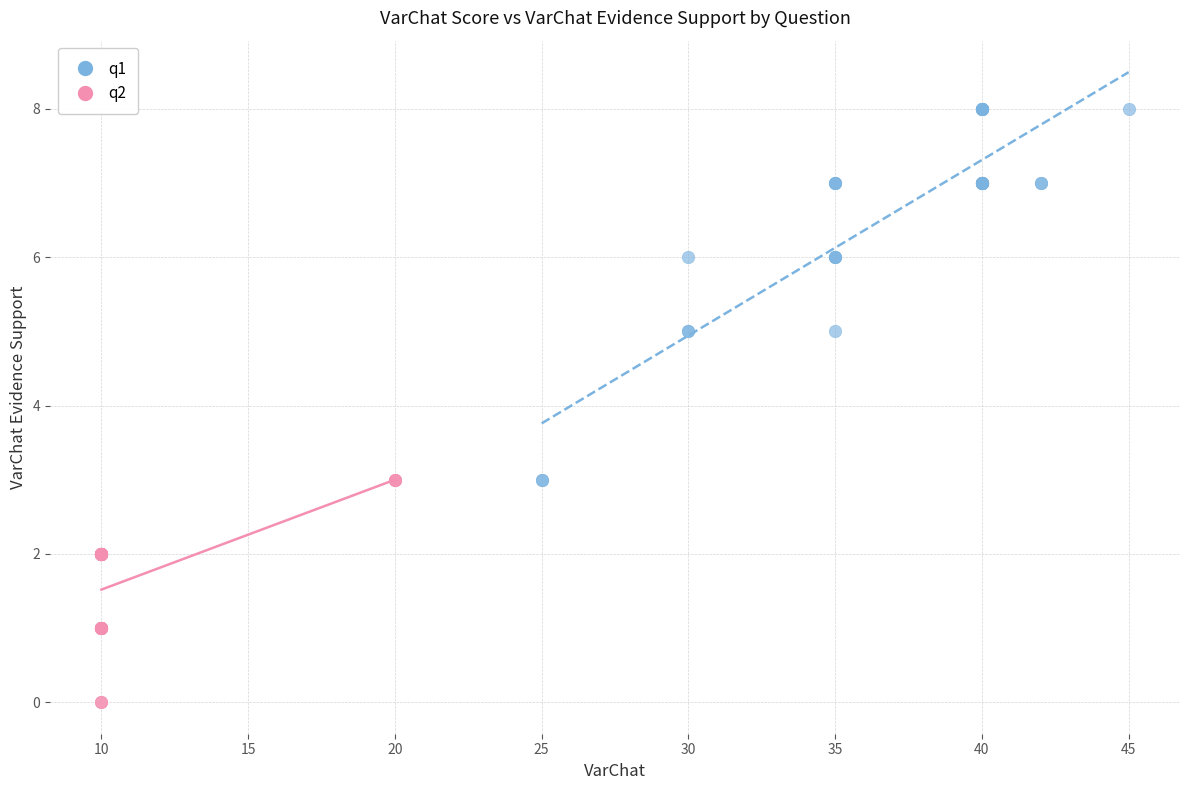

Which series has the largest Y range (max minus min)?

q1